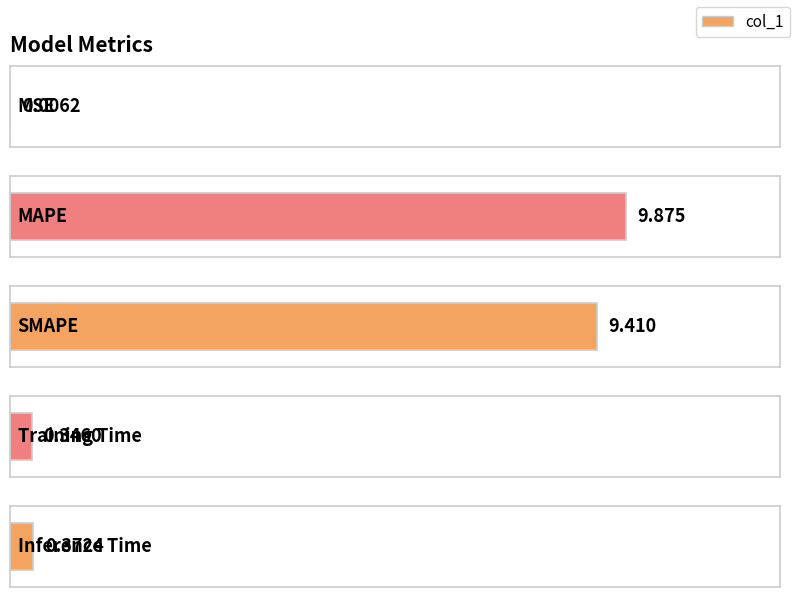

Rank the categories by value from lowest to highest.

MSE, Training Time, Inference Time, SMAPE, MAPE